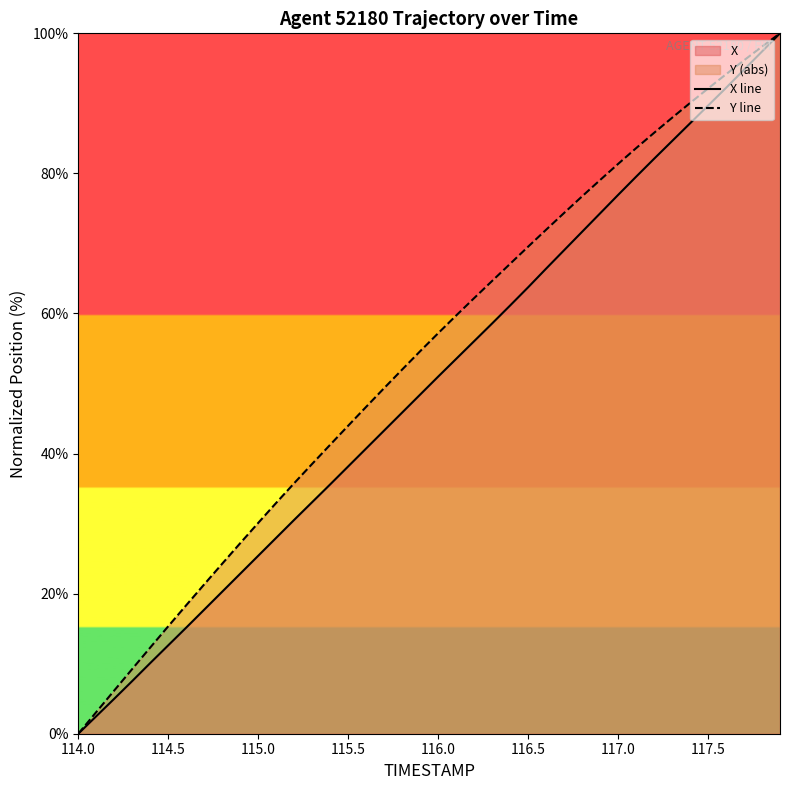

Is it true that Y line equals 25.3 at 114.5?

False